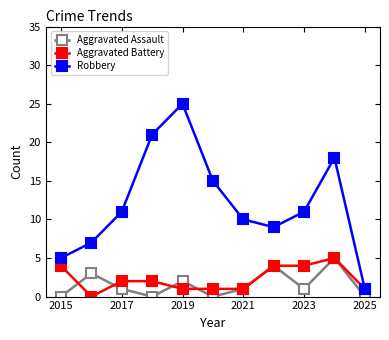

True or false: Aggravated Assault and Robbery intersect in this chart.

False